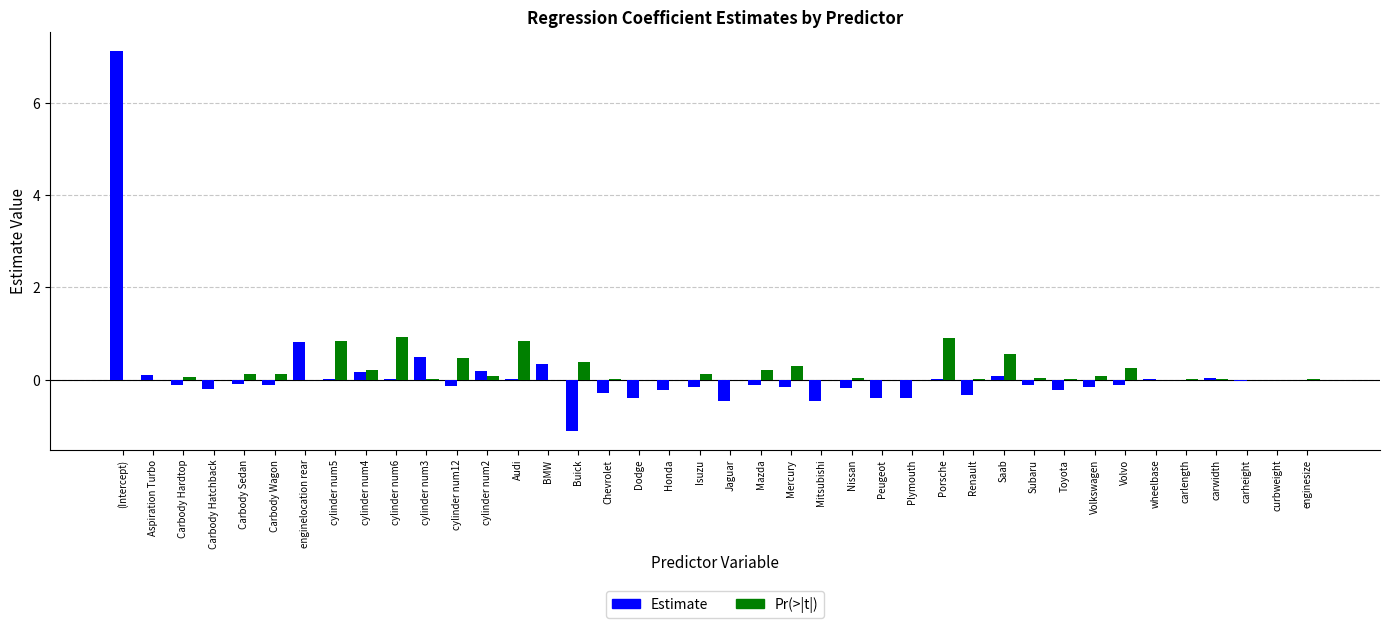

What is the maximum value for Estimate?

7.1